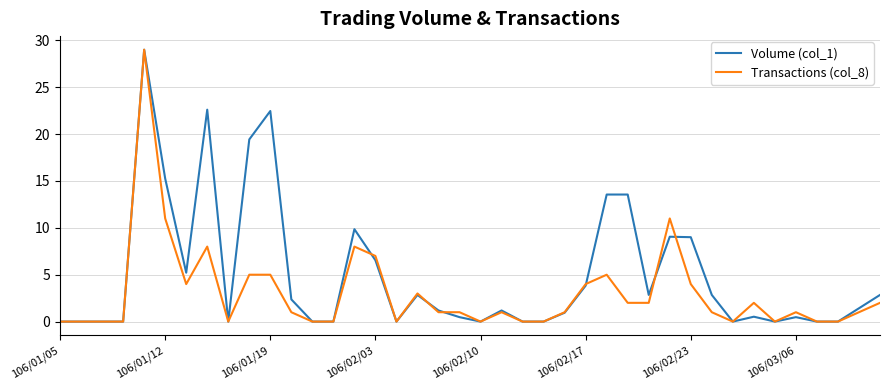

Which series has the largest total across all categories?

Volume (col_1)